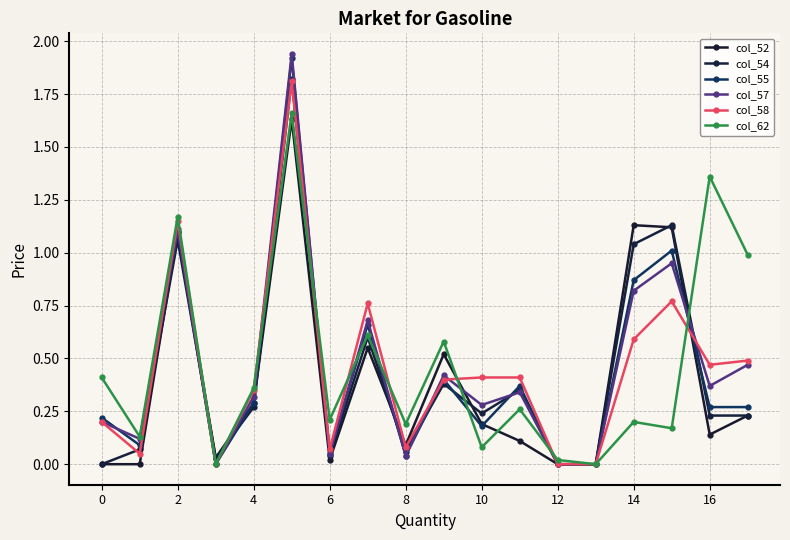

In col_52, how many points are higher than both neighbors (excluding endpoints)?

5